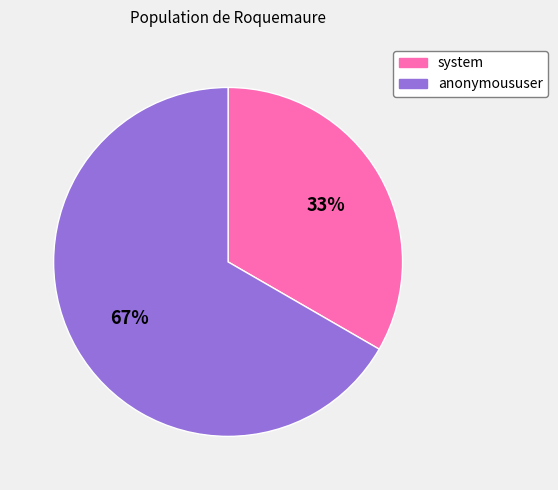

To the nearest percent, what is the combined percentage of anonymoususer and system?

100%